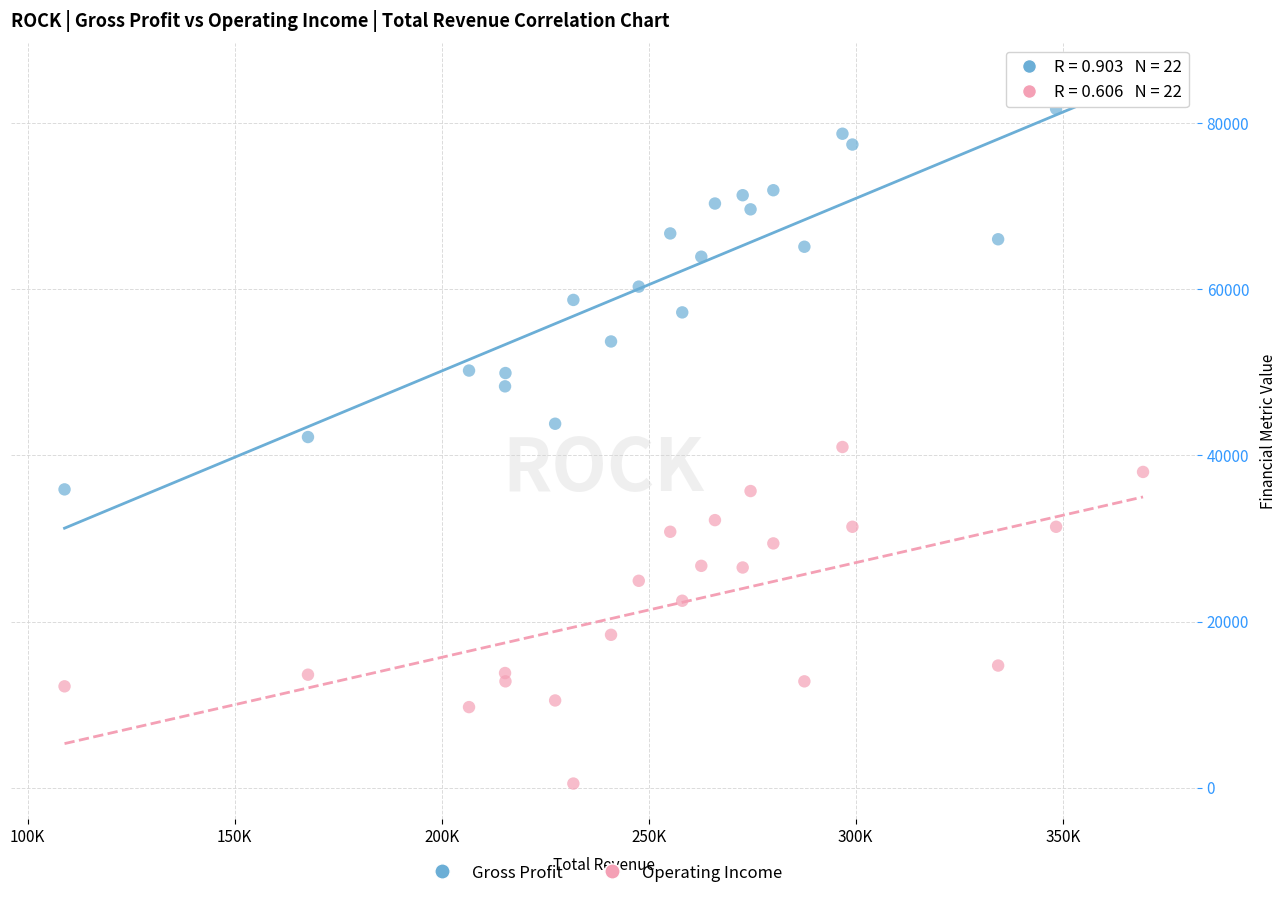

What are all the series names shown in the legend?

Gross Profit, Operating Income